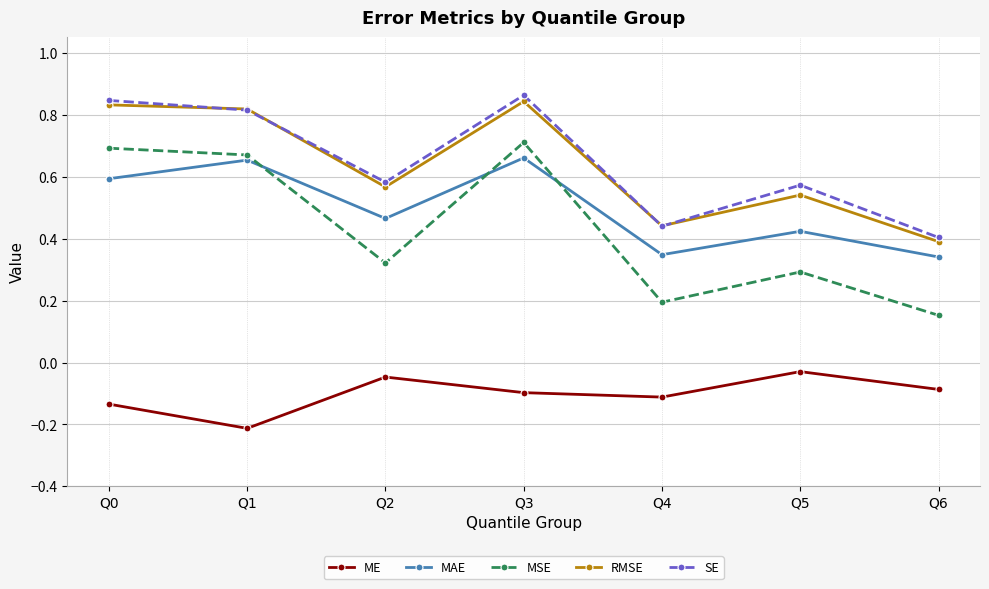

True or false: ME and SE cross at least once.

False